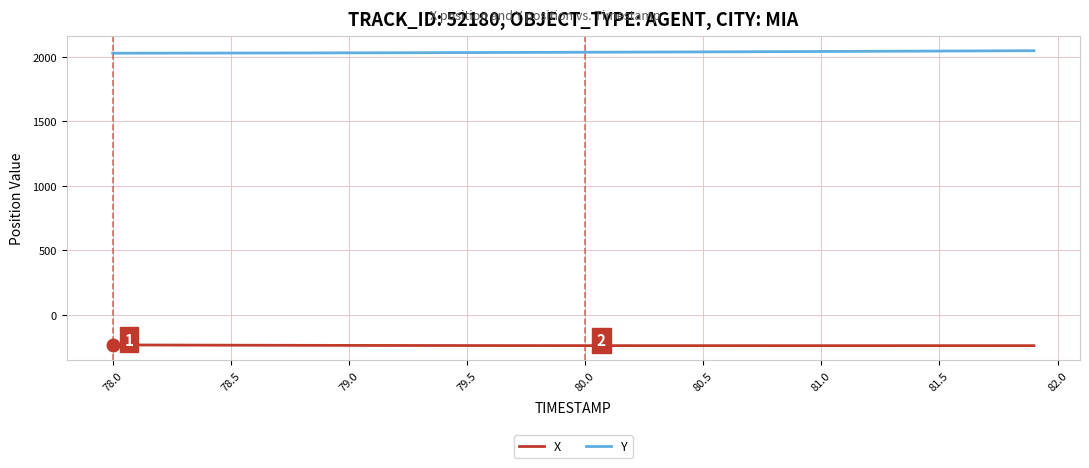

List the series in order of their peak value, lowest first.

X, Y